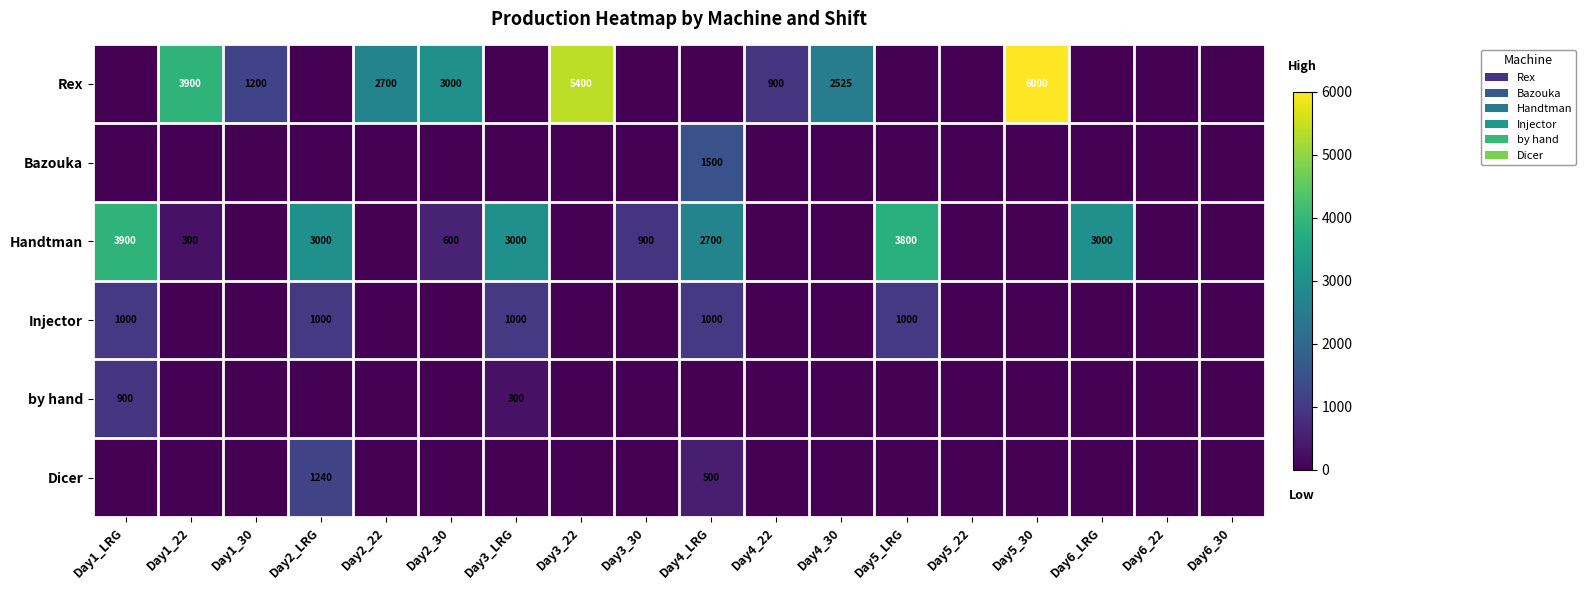

At which label does Handtman reach its peak?

Day1_LRG